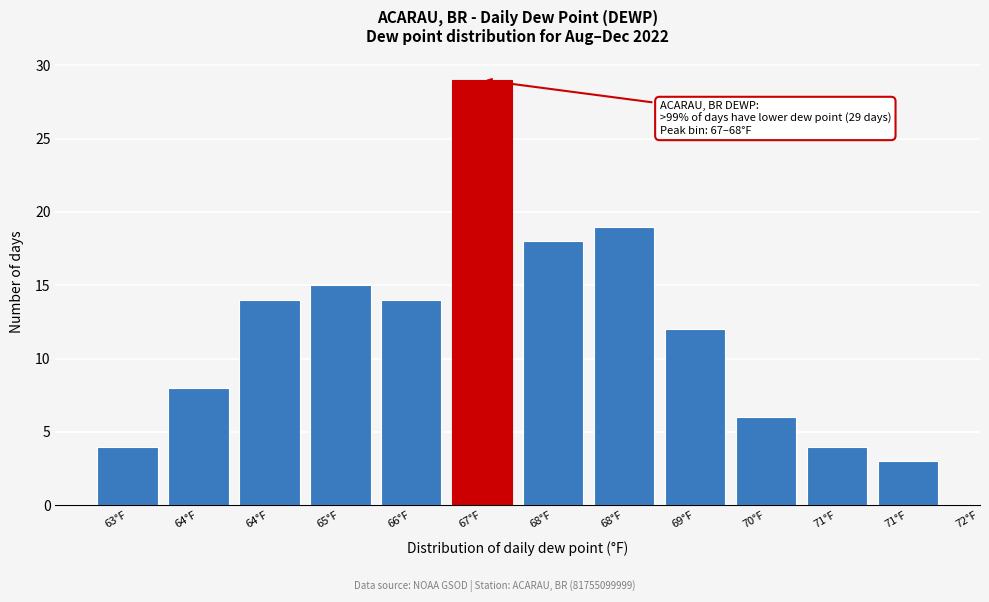

How many values are below 14?

6